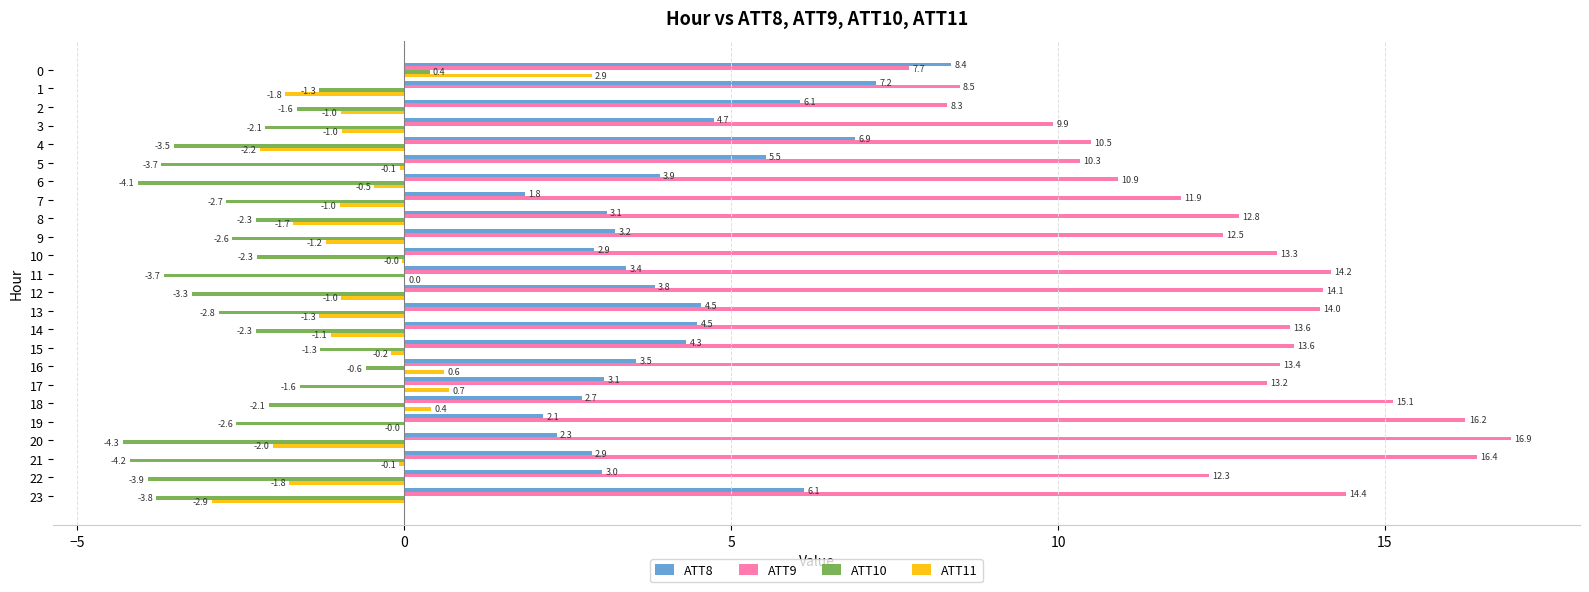

How many data points does each series have?

24